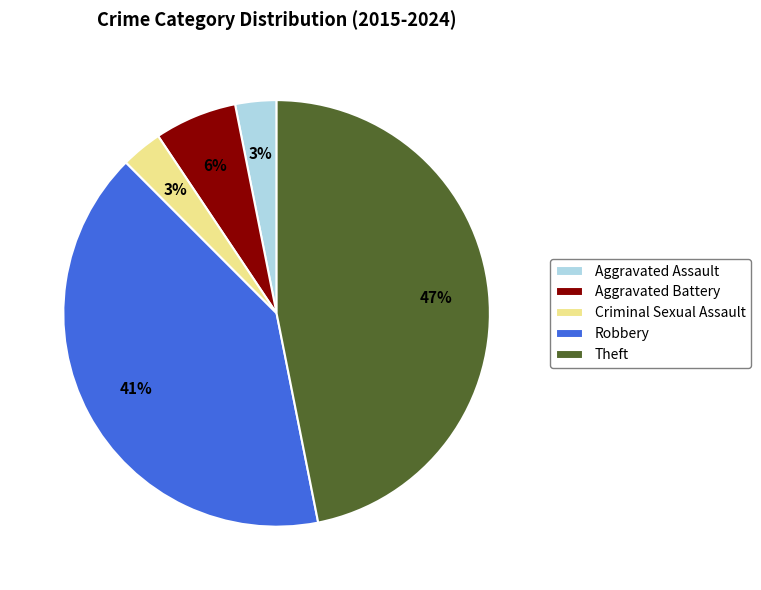

Combined, do Aggravated Assault and Robbery account for over 50%?

No